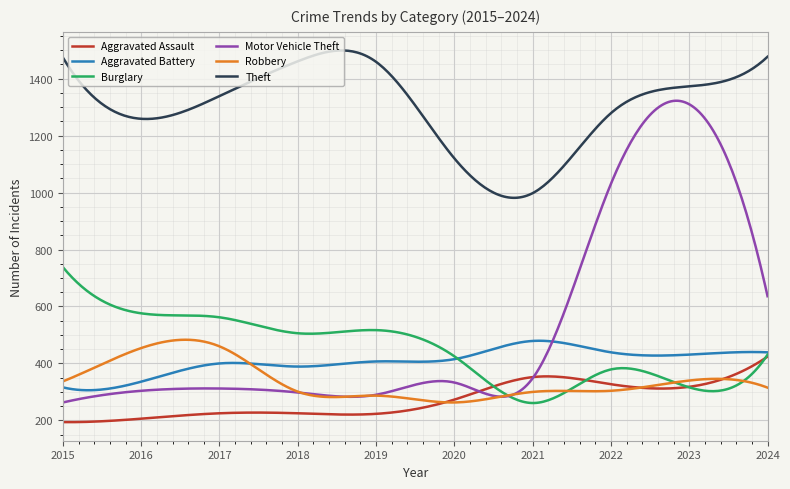

Which series has the largest range (max minus min)?

Motor Vehicle Theft